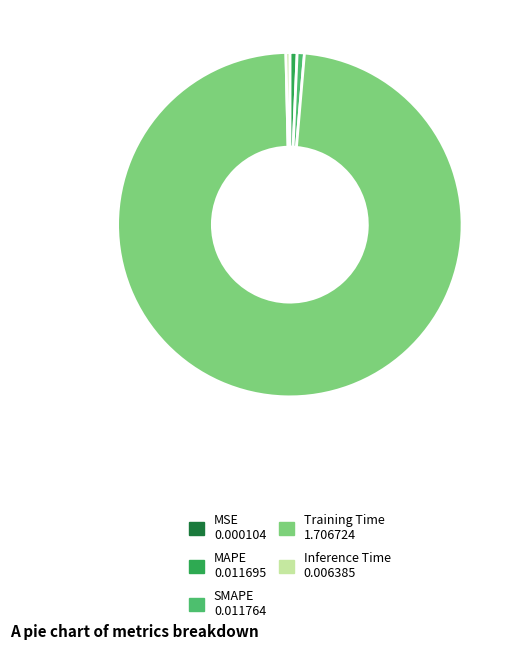

Is it true that Inference Time is 0% of the pie?

True